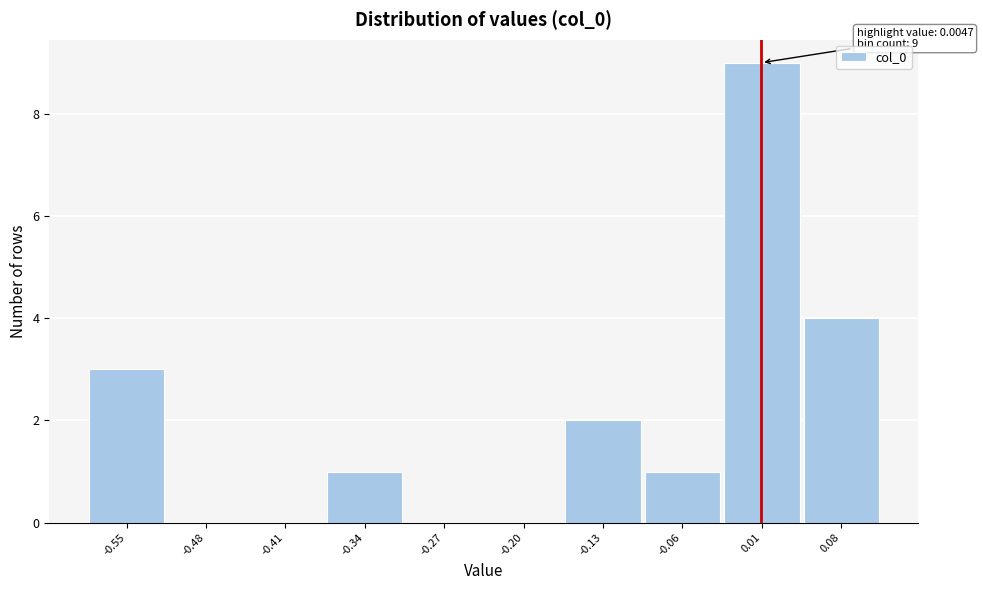

Which range on the x-axis has the tallest bar?

-0.03 to 0.04